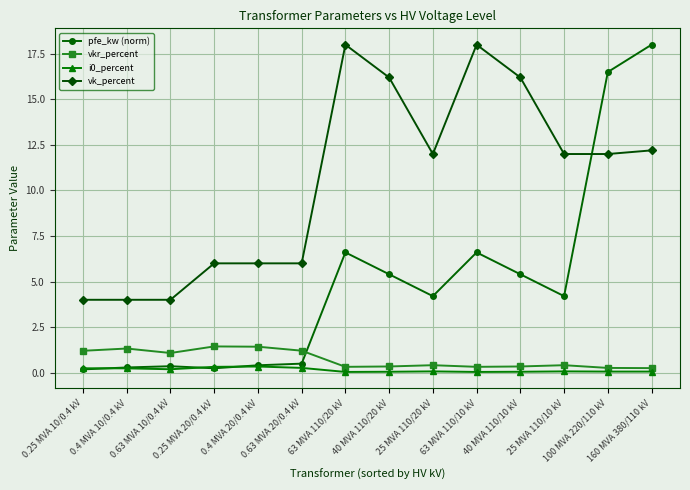

What is the average value of the vk_percent series?

10.5